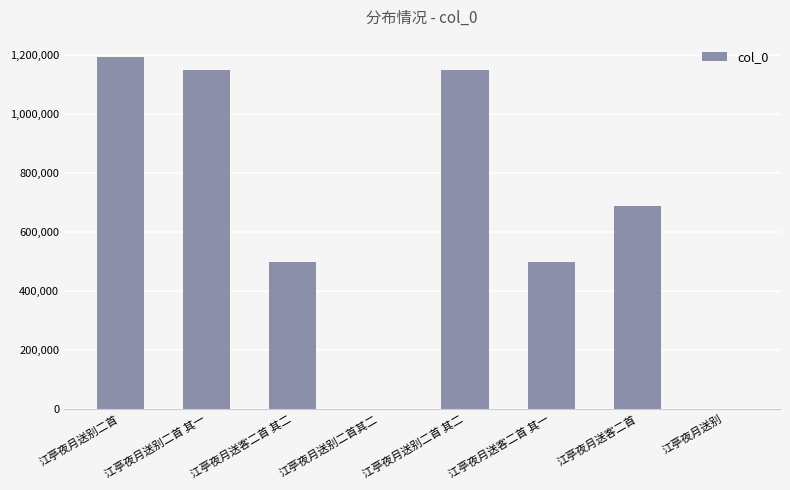

Which label corresponds to the largest value in the chart?

江亭夜月送别二首